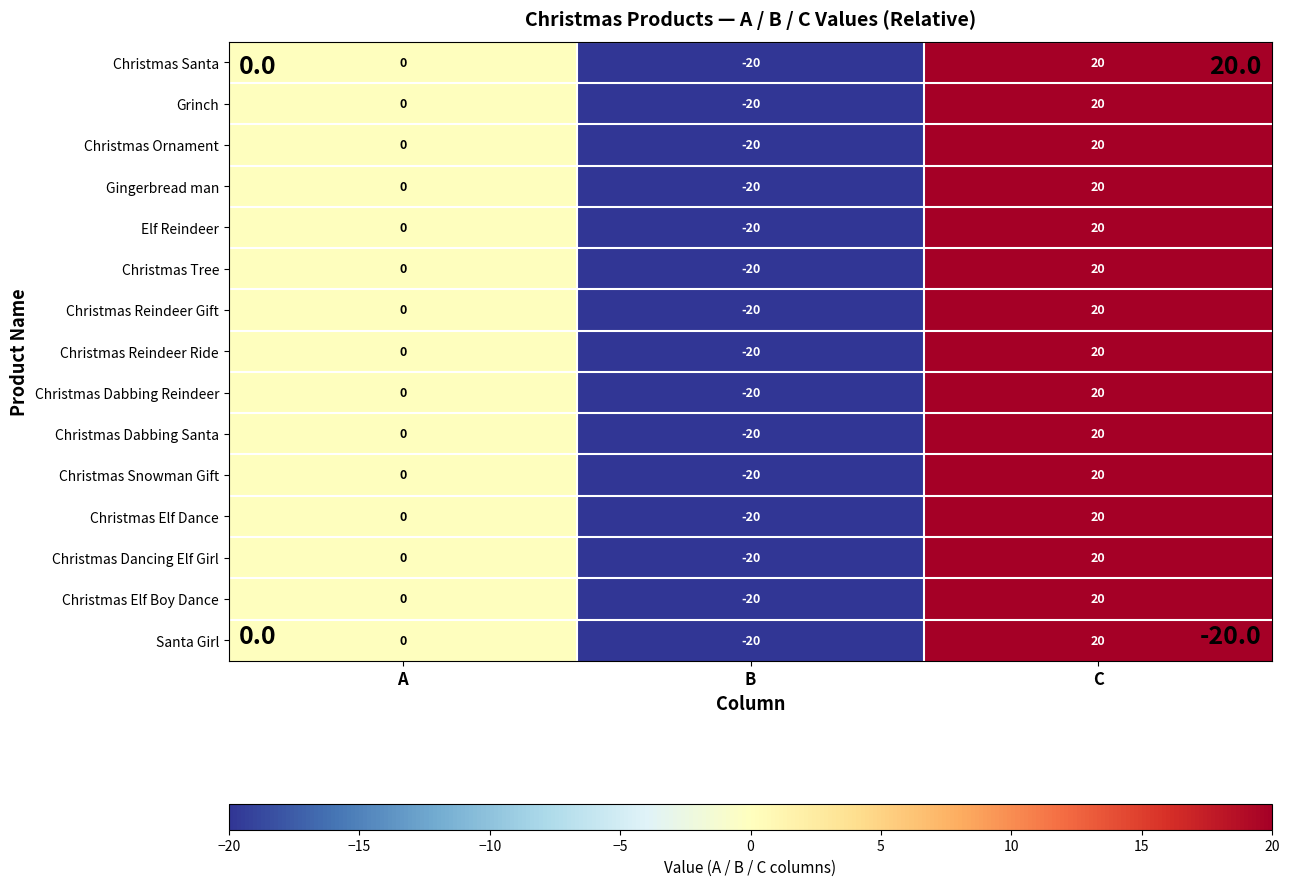

Count the number of categories in the chart.

3